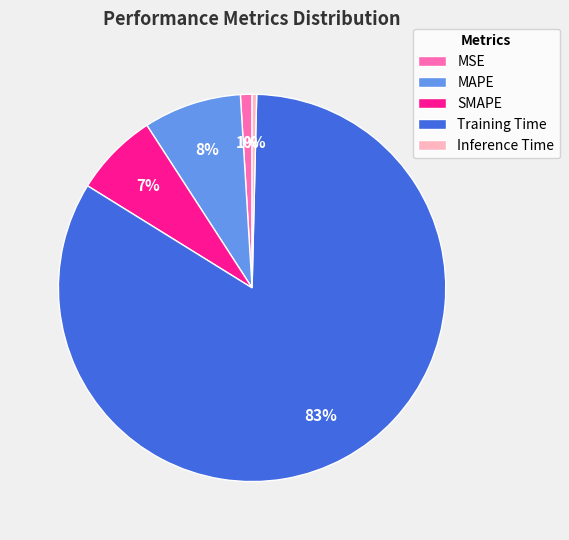

True or false: Inference Time accounts for 0% of the total.

True